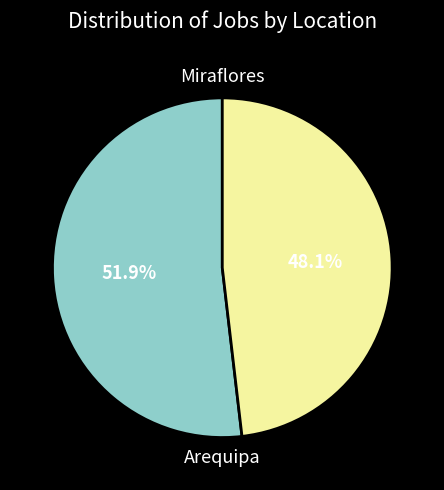

Is there a majority slice in this chart?

Yes